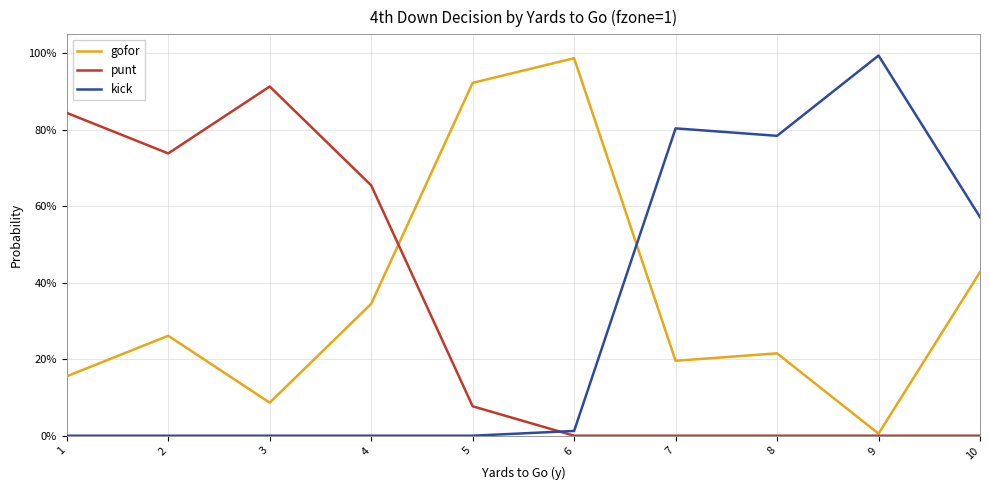

At which label does punt reach its peak?

3